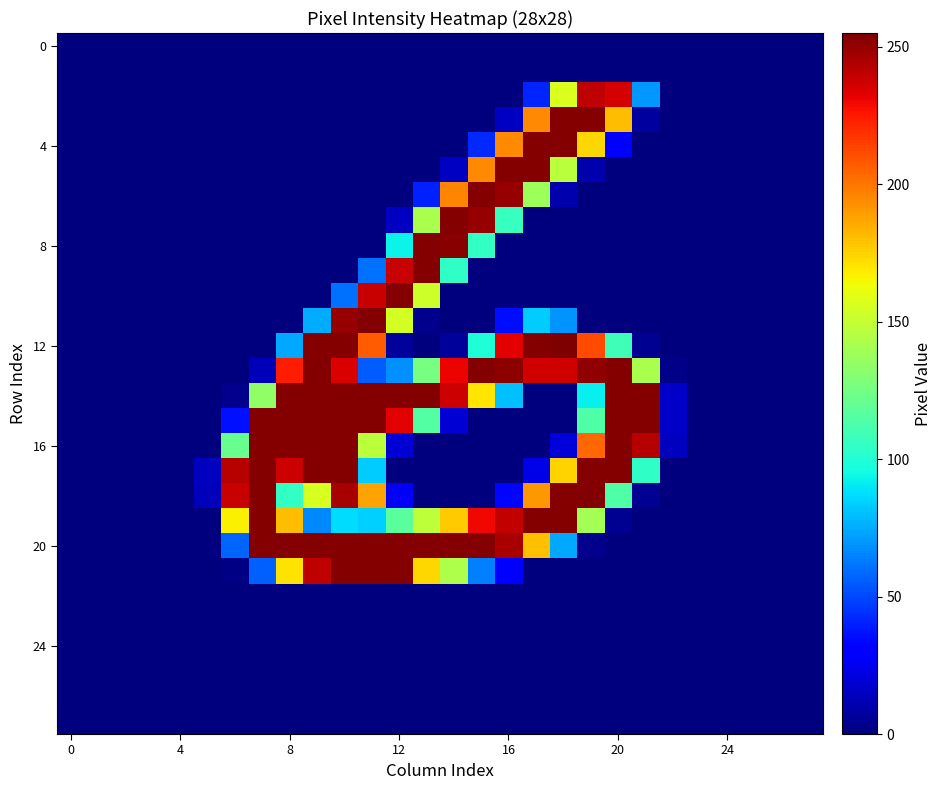

Which series has the largest total across all categories?

20